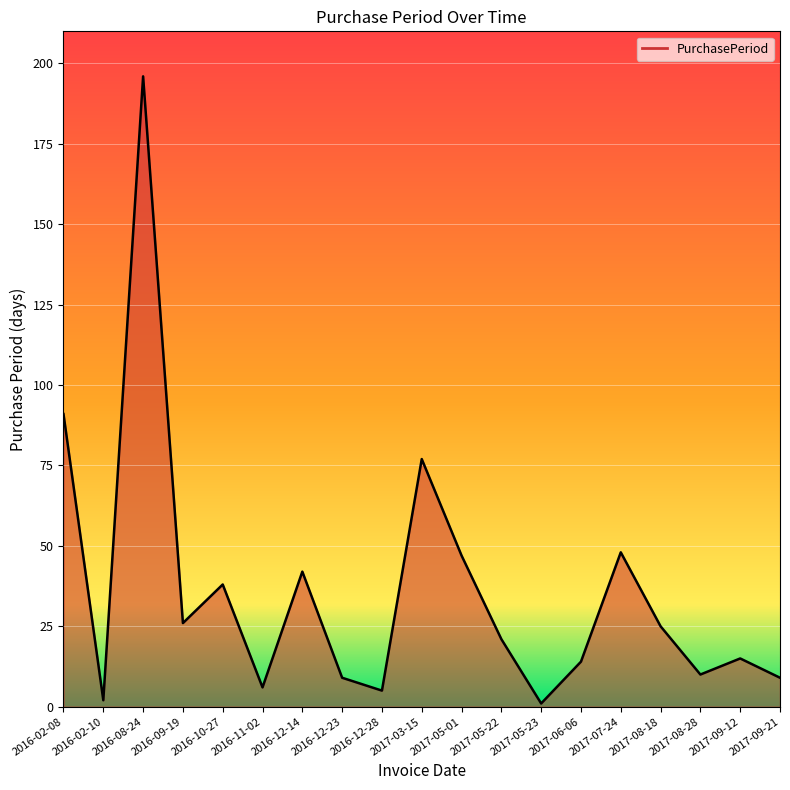

What is the average value?

36